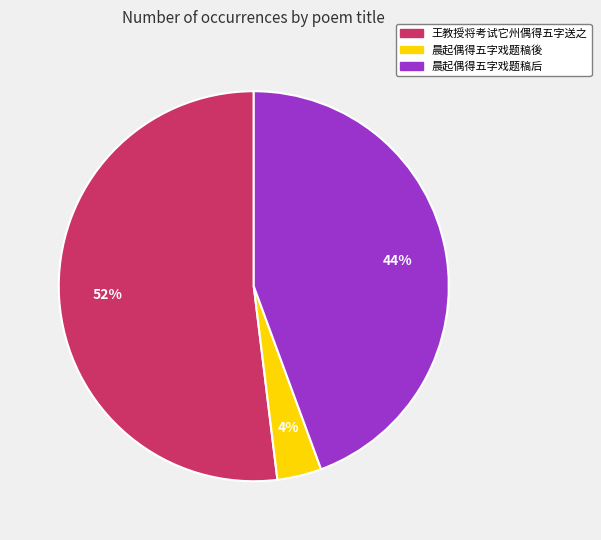

To the nearest percent, what percentage of the pie is 晨起偶得五字戏题稿后?

44%